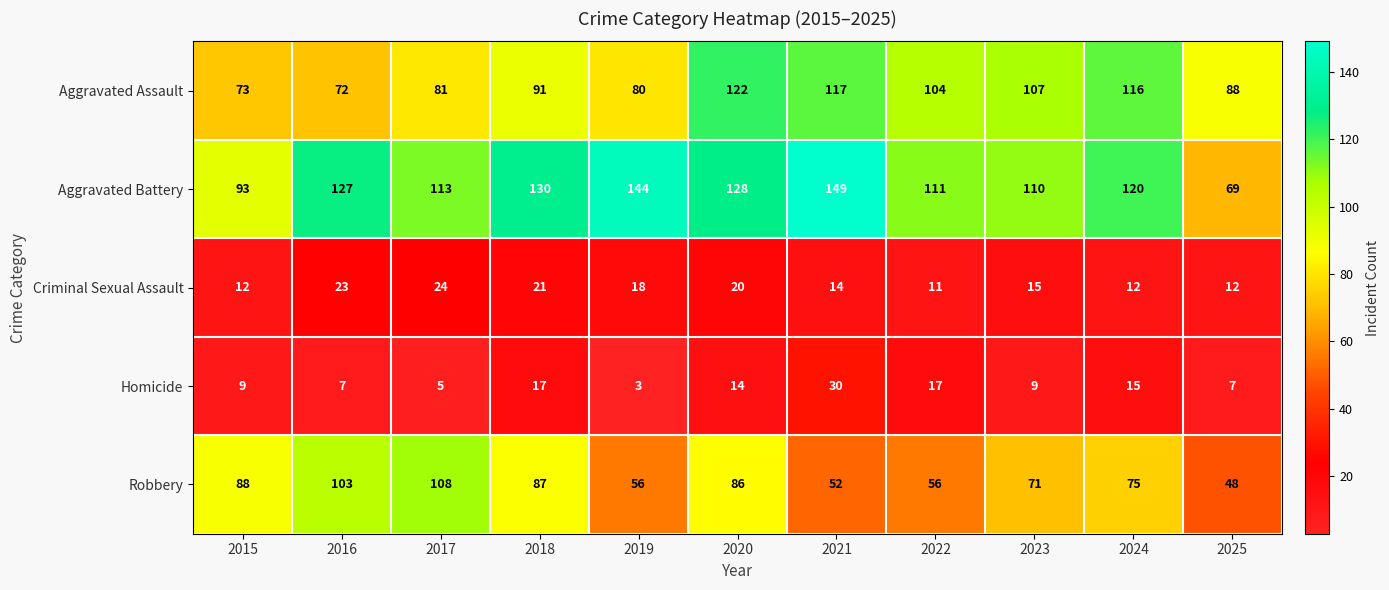

What is the difference between the maximum and second lowest values in the Criminal Sexual Assault series?

12